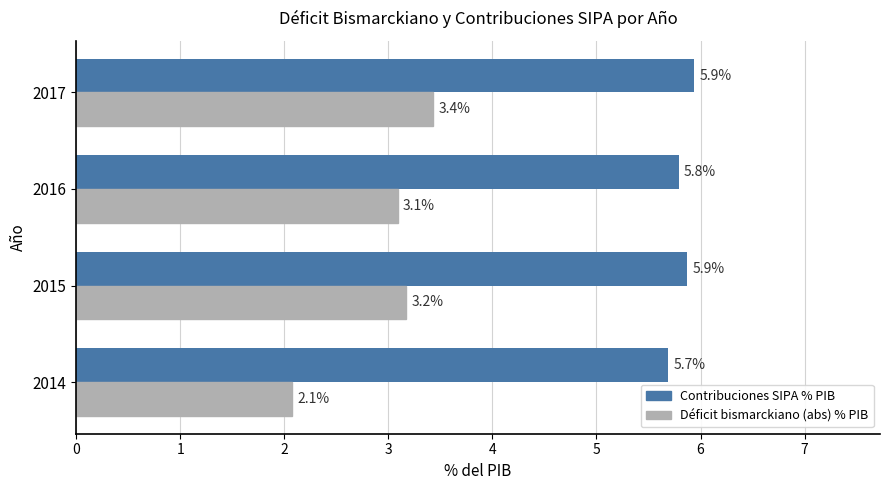

What is the sum of the Déficit bismarckiano (abs) % PIB values at 2014 and 2017?

5.5